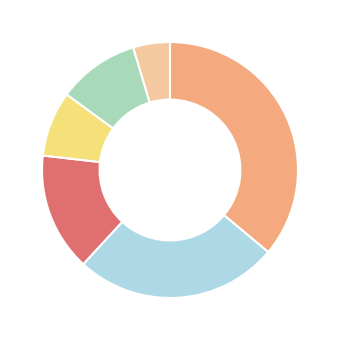

Is there any slice that represents more than half of the pie?

No